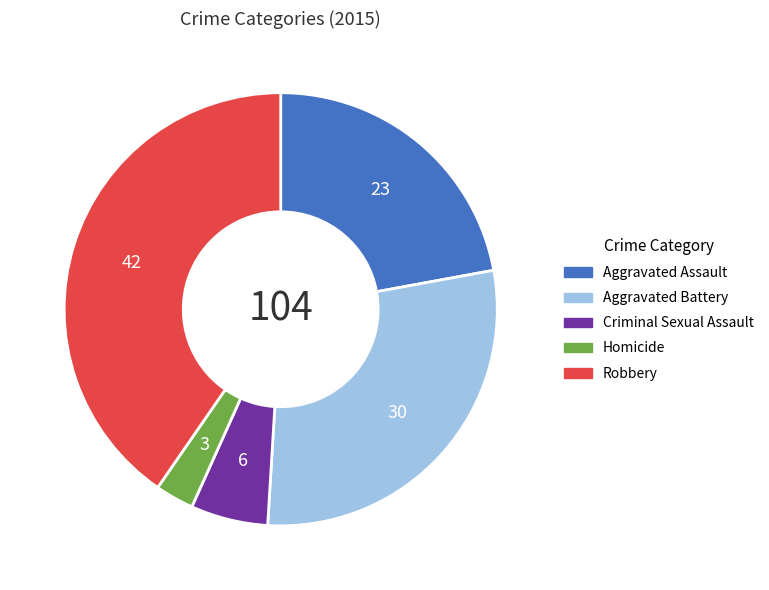

How many segments does this pie chart have?

5